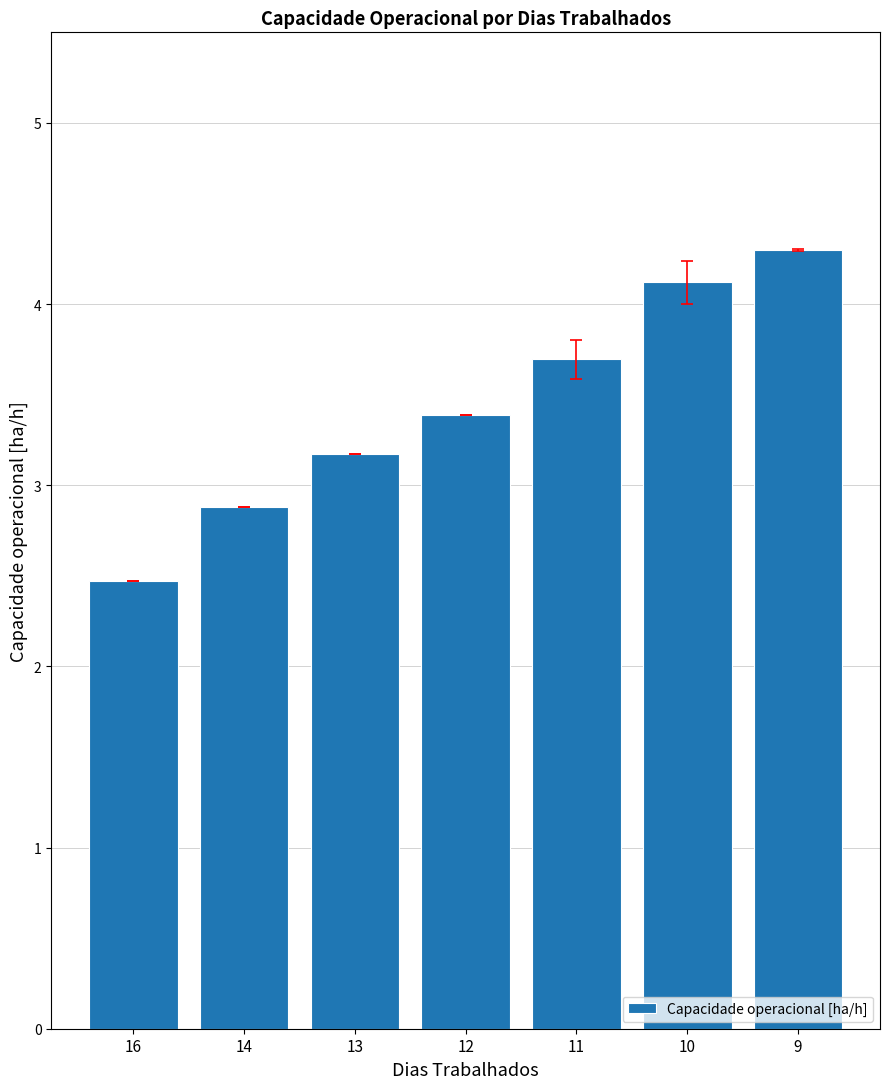

What is the difference between the maximum and second lowest values?

1.4